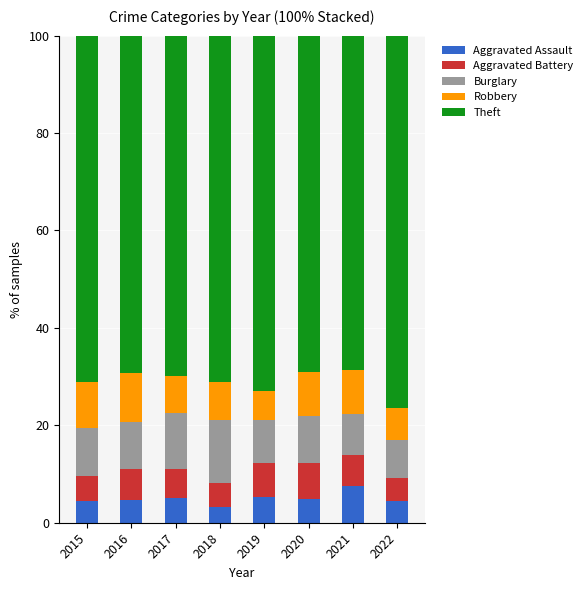

What is the highest value of the Aggravated Assault series?

7.5